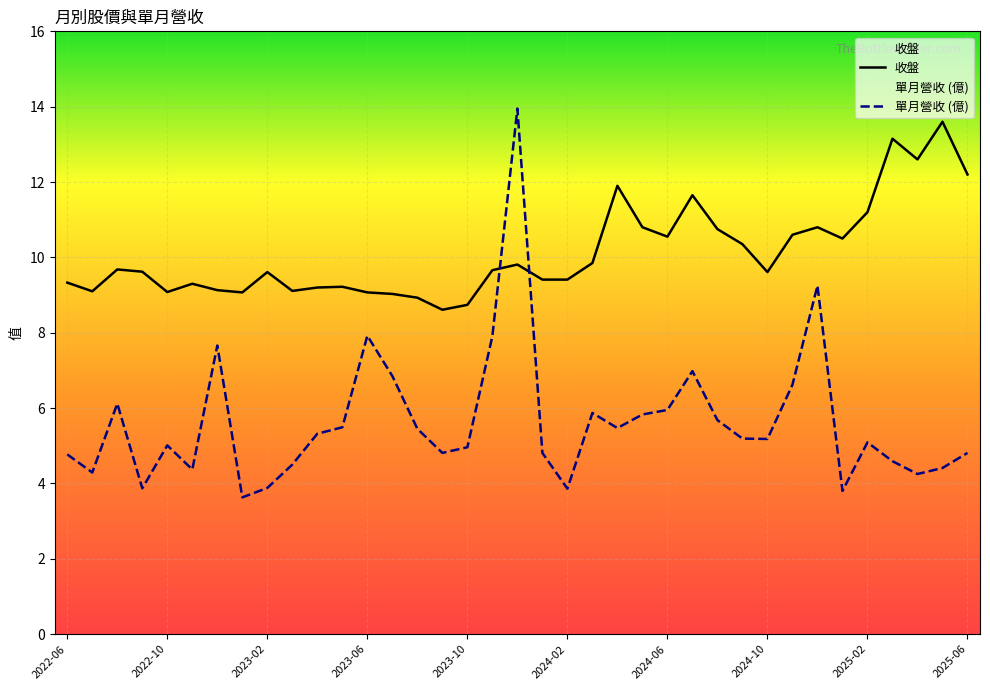

Count the number of categories in the chart.

37